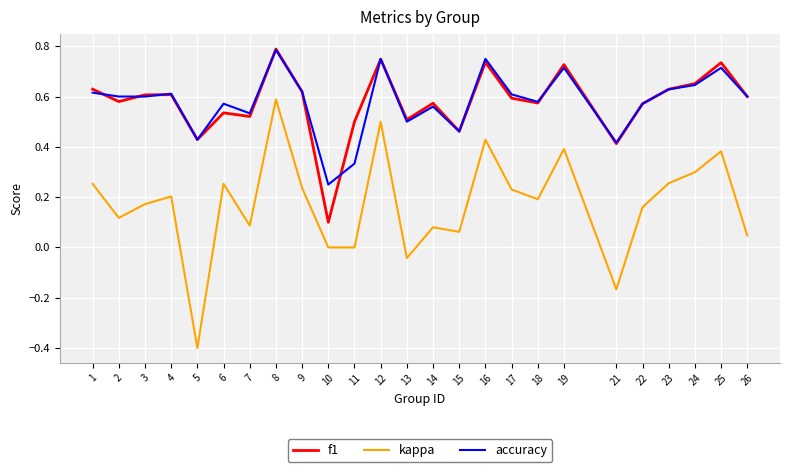

What is the total value across all series at 6?

1.4